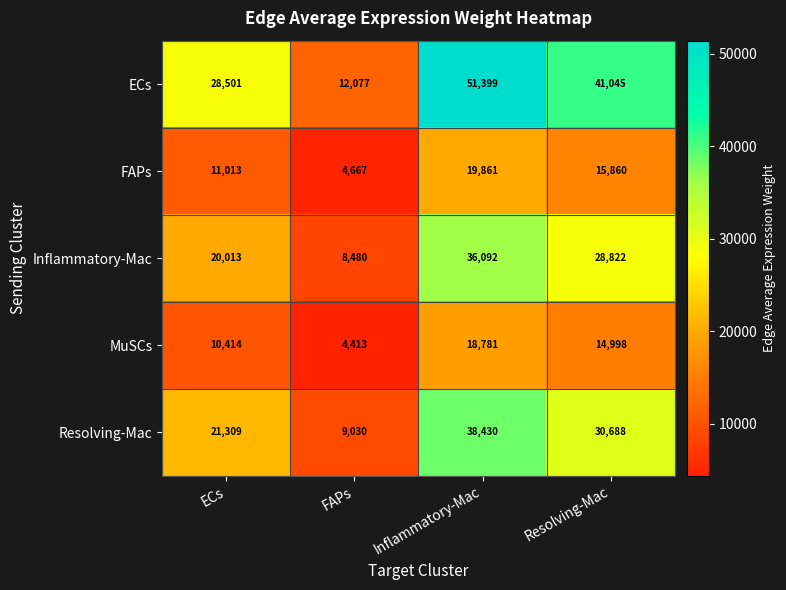

At which category is the sum across all series the highest?

Inflammatory-Mac